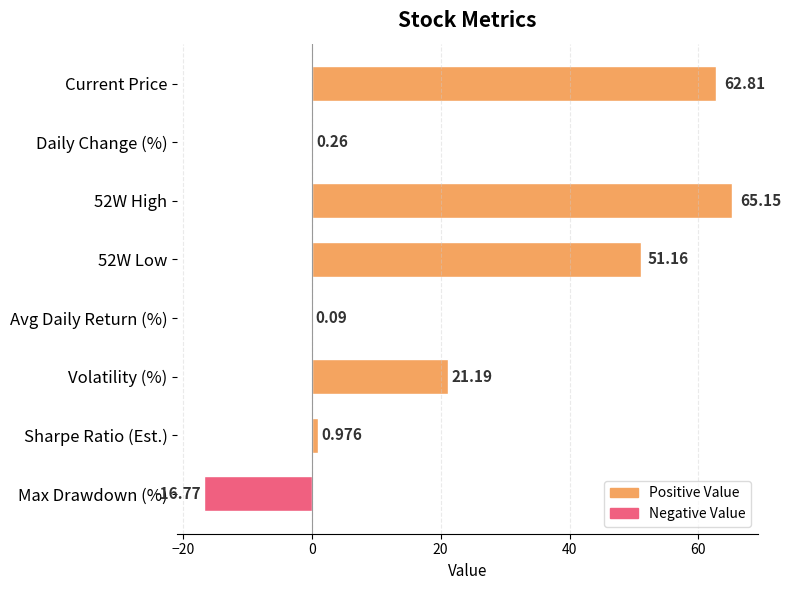

Where is the data nearest to the value 24?

Volatility (%)